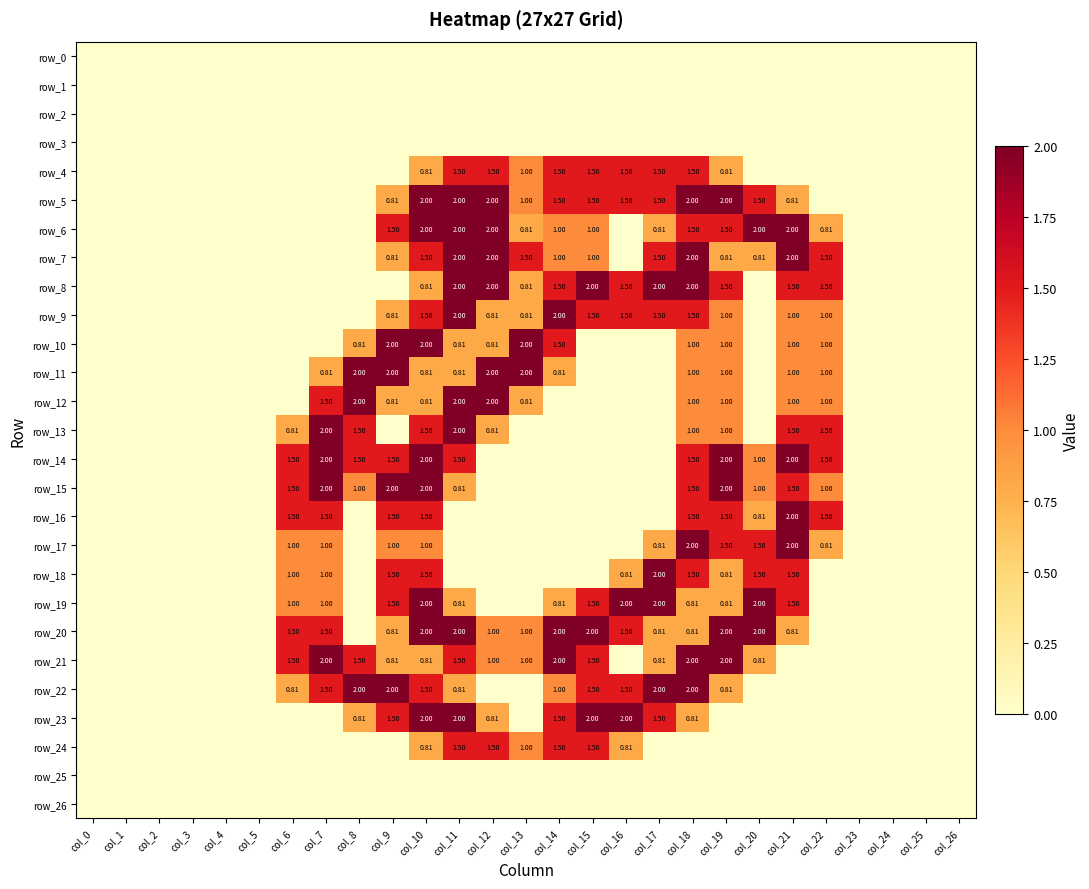

Reading left to right, what are all the values shown in this chart?

row_0: 0.0	0.0	0.0	0.0	0.0	0.0	0.0	0.0	0.0	0.0	0.0	0.0	0.0	0.0	0.0	0.0	0.0	0.0	0.0	0.0	0.0	0.0	0.0	0.0	0.0	0.0	0.0
row_1: 0.0	0.0	0.0	0.0	0.0	0.0	0.0	0.0	0.0	0.0	0.0	0.0	0.0	0.0	0.0	0.0	0.0	0.0	0.0	0.0	0.0	0.0	0.0	0.0	0.0	0.0	0.0
row_2: 0.0	0.0	0.0	0.0	0.0	0.0	0.0	0.0	0.0	0.0	0.0	0.0	0.0	0.0	0.0	0.0	0.0	0.0	0.0	0.0	0.0	0.0	0.0	0.0	0.0	0.0	0.0
row_3: 0.0	0.0	0.0	0.0	0.0	0.0	0.0	0.0	0.0	0.0	0.0	0.0	0.0	0.0	0.0	0.0	0.0	0.0	0.0	0.0	0.0	0.0	0.0	0.0	0.0	0.0	0.0
row_4: 0.0	0.0	0.0	0.0	0.0	0.0	0.0	0.0	0.0	0.0	0.8	1.5	1.5	1.0	1.5	1.5	1.5	1.5	1.5	0.8	0.0	0.0	0.0	0.0	0.0	0.0	0.0
row_5: 0.0	0.0	0.0	0.0	0.0	0.0	0.0	0.0	0.0	0.8	2.0	2.0	2.0	1.0	1.5	1.5	1.5	1.5	2.0	2.0	1.5	0.8	0.0	0.0	0.0	0.0	0.0
row_6: 0.0	0.0	0.0	0.0	0.0	0.0	0.0	0.0	0.0	1.5	2.0	2.0	2.0	0.8	1.0	1.0	0.0	0.8	1.5	1.5	2.0	2.0	0.8	0.0	0.0	0.0	0.0
row_7: 0.0	0.0	0.0	0.0	0.0	0.0	0.0	0.0	0.0	0.8	1.5	2.0	2.0	1.5	1.0	1.0	0.0	1.5	2.0	0.8	0.8	2.0	1.5	0.0	0.0	0.0	0.0
row_8: 0.0	0.0	0.0	0.0	0.0	0.0	0.0	0.0	0.0	0.0	0.8	2.0	2.0	0.8	1.5	2.0	1.5	2.0	2.0	1.5	0.0	1.5	1.5	0.0	0.0	0.0	0.0
row_9: 0.0	0.0	0.0	0.0	0.0	0.0	0.0	0.0	0.0	0.8	1.5	2.0	0.8	0.8	2.0	1.5	1.5	1.5	1.5	1.0	0.0	1.0	1.0	0.0	0.0	0.0	0.0
row_10: 0.0	0.0	0.0	0.0	0.0	0.0	0.0	0.0	0.8	2.0	2.0	0.8	0.8	2.0	1.5	0.0	0.0	0.0	1.0	1.0	0.0	1.0	1.0	0.0	0.0	0.0	0.0
row_11: 0.0	0.0	0.0	0.0	0.0	0.0	0.0	0.8	2.0	2.0	0.8	0.8	2.0	2.0	0.8	0.0	0.0	0.0	1.0	1.0	0.0	1.0	1.0	0.0	0.0	0.0	0.0
row_12: 0.0	0.0	0.0	0.0	0.0	0.0	0.0	1.5	2.0	0.8	0.8	2.0	2.0	0.8	0.0	0.0	0.0	0.0	1.0	1.0	0.0	1.0	1.0	0.0	0.0	0.0	0.0
row_13: 0.0	0.0	0.0	0.0	0.0	0.0	0.8	2.0	1.5	0.0	1.5	2.0	0.8	0.0	0.0	0.0	0.0	0.0	1.0	1.0	0.0	1.5	1.5	0.0	0.0	0.0	0.0
row_14: 0.0	0.0	0.0	0.0	0.0	0.0	1.5	2.0	1.5	1.5	2.0	1.5	0.0	0.0	0.0	0.0	0.0	0.0	1.5	2.0	1.0	2.0	1.5	0.0	0.0	0.0	0.0
row_15: 0.0	0.0	0.0	0.0	0.0	0.0	1.5	2.0	1.0	2.0	2.0	0.8	0.0	0.0	0.0	0.0	0.0	0.0	1.5	2.0	1.0	1.5	1.0	0.0	0.0	0.0	0.0
row_16: 0.0	0.0	0.0	0.0	0.0	0.0	1.5	1.5	0.0	1.5	1.5	0.0	0.0	0.0	0.0	0.0	0.0	0.0	1.5	1.5	0.8	2.0	1.5	0.0	0.0	0.0	0.0
row_17: 0.0	0.0	0.0	0.0	0.0	0.0	1.0	1.0	0.0	1.0	1.0	0.0	0.0	0.0	0.0	0.0	0.0	0.8	2.0	1.5	1.5	2.0	0.8	0.0	0.0	0.0	0.0
row_18: 0.0	0.0	0.0	0.0	0.0	0.0	1.0	1.0	0.0	1.5	1.5	0.0	0.0	0.0	0.0	0.0	0.8	2.0	1.5	0.8	1.5	1.5	0.0	0.0	0.0	0.0	0.0
row_19: 0.0	0.0	0.0	0.0	0.0	0.0	1.0	1.0	0.0	1.5	2.0	0.8	0.0	0.0	0.8	1.5	2.0	2.0	0.8	0.8	2.0	1.5	0.0	0.0	0.0	0.0	0.0
row_20: 0.0	0.0	0.0	0.0	0.0	0.0	1.5	1.5	0.0	0.8	2.0	2.0	1.0	1.0	2.0	2.0	1.5	0.8	0.8	2.0	2.0	0.8	0.0	0.0	0.0	0.0	0.0
row_21: 0.0	0.0	0.0	0.0	0.0	0.0	1.5	2.0	1.5	0.8	0.8	1.5	1.0	1.0	2.0	1.5	0.0	0.8	2.0	2.0	0.8	0.0	0.0	0.0	0.0	0.0	0.0
row_22: 0.0	0.0	0.0	0.0	0.0	0.0	0.8	1.5	2.0	2.0	1.5	0.8	0.0	0.0	1.0	1.5	1.5	2.0	2.0	0.8	0.0	0.0	0.0	0.0	0.0	0.0	0.0
row_23: 0.0	0.0	0.0	0.0	0.0	0.0	0.0	0.0	0.8	1.5	2.0	2.0	0.8	0.0	1.5	2.0	2.0	1.5	0.8	0.0	0.0	0.0	0.0	0.0	0.0	0.0	0.0
row_24: 0.0	0.0	0.0	0.0	0.0	0.0	0.0	0.0	0.0	0.0	0.8	1.5	1.5	1.0	1.5	1.5	0.8	0.0	0.0	0.0	0.0	0.0	0.0	0.0	0.0	0.0	0.0
row_25: 0.0	0.0	0.0	0.0	0.0	0.0	0.0	0.0	0.0	0.0	0.0	0.0	0.0	0.0	0.0	0.0	0.0	0.0	0.0	0.0	0.0	0.0	0.0	0.0	0.0	0.0	0.0
row_26: 0.0	0.0	0.0	0.0	0.0	0.0	0.0	0.0	0.0	0.0	0.0	0.0	0.0	0.0	0.0	0.0	0.0	0.0	0.0	0.0	0.0	0.0	0.0	0.0	0.0	0.0	0.0